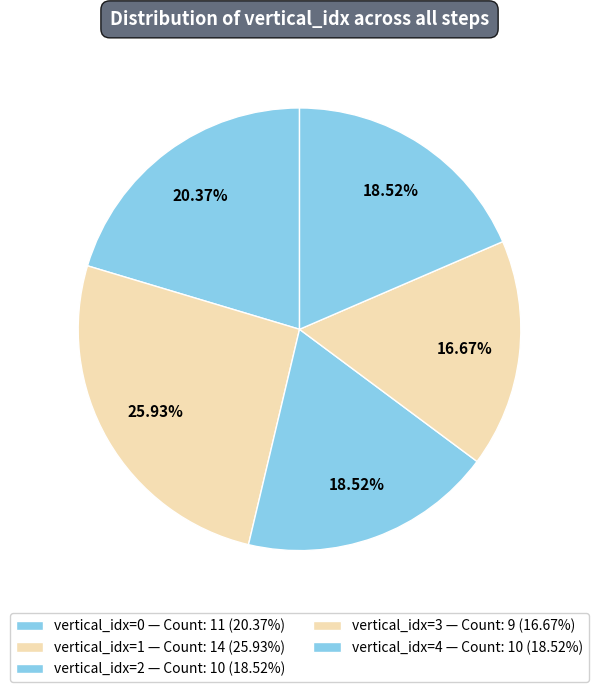

Does any single category account for the majority?

No